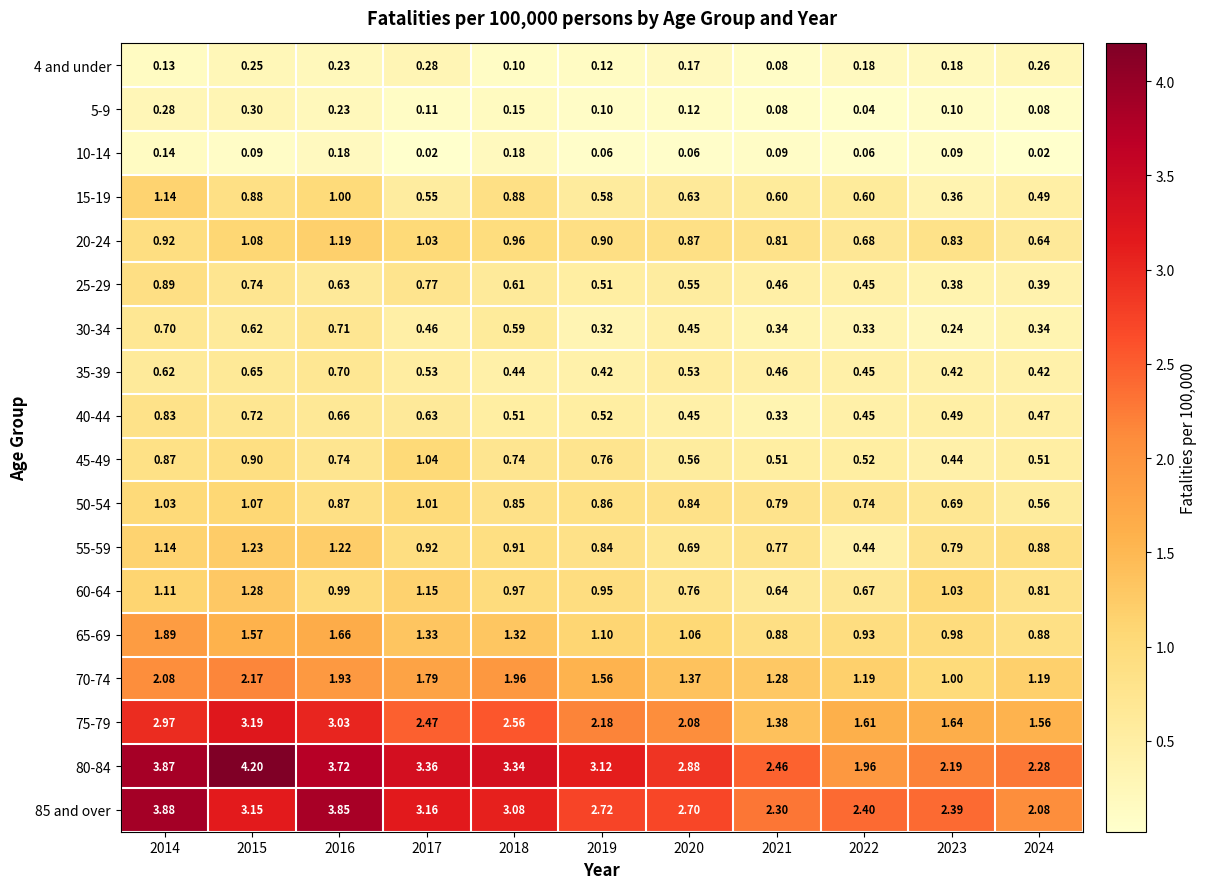

Is the value of 4 and under at 2022 greater than the value of 15-19 at 2019?

No